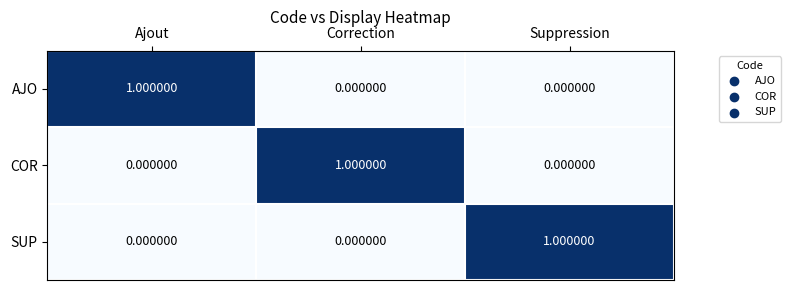

Which category has the highest value in the SUP series?

Suppression